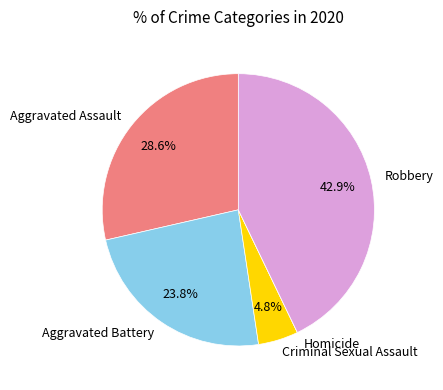

What percentage is NOT represented by Aggravated Assault?

71.4%